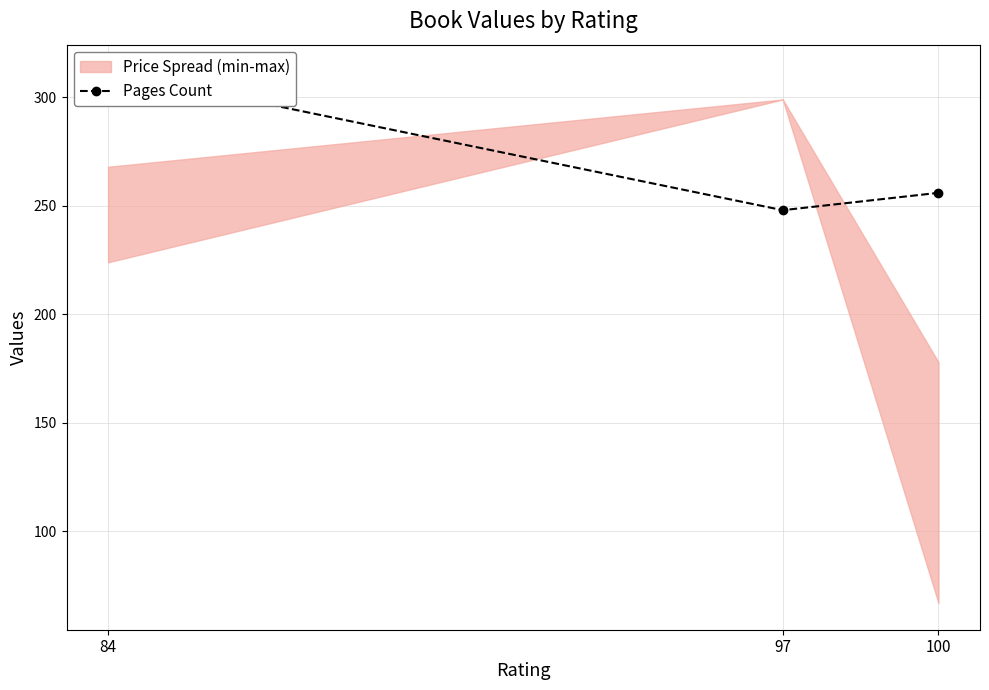

List the labels in order of value, smallest first.

97, 100, 84